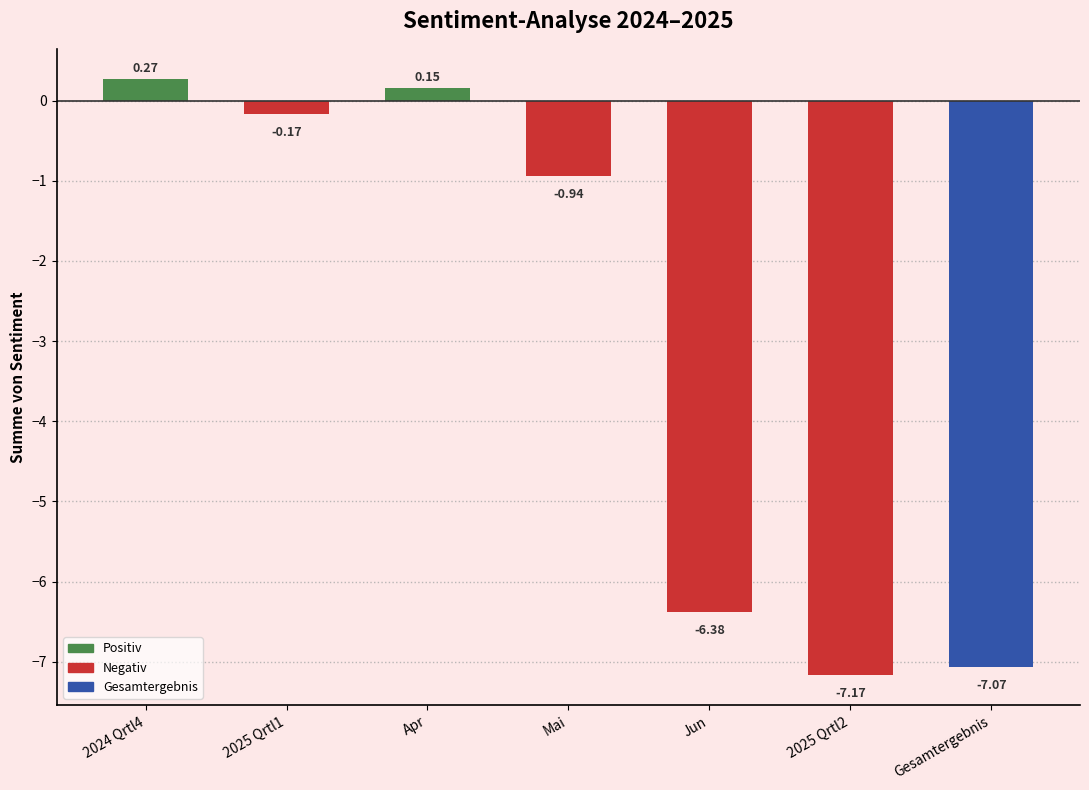

How many bars are there in total?

7